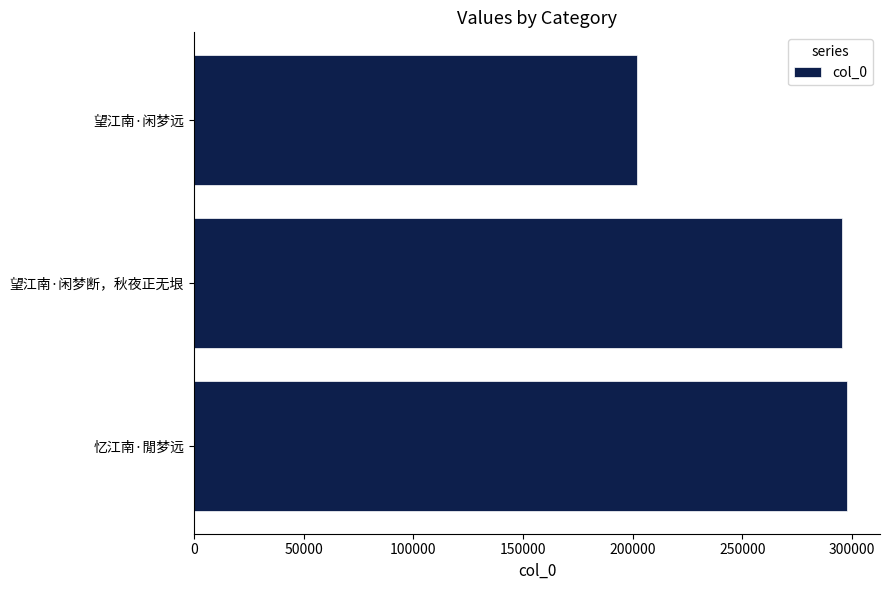

What is the greatest value displayed?

297817